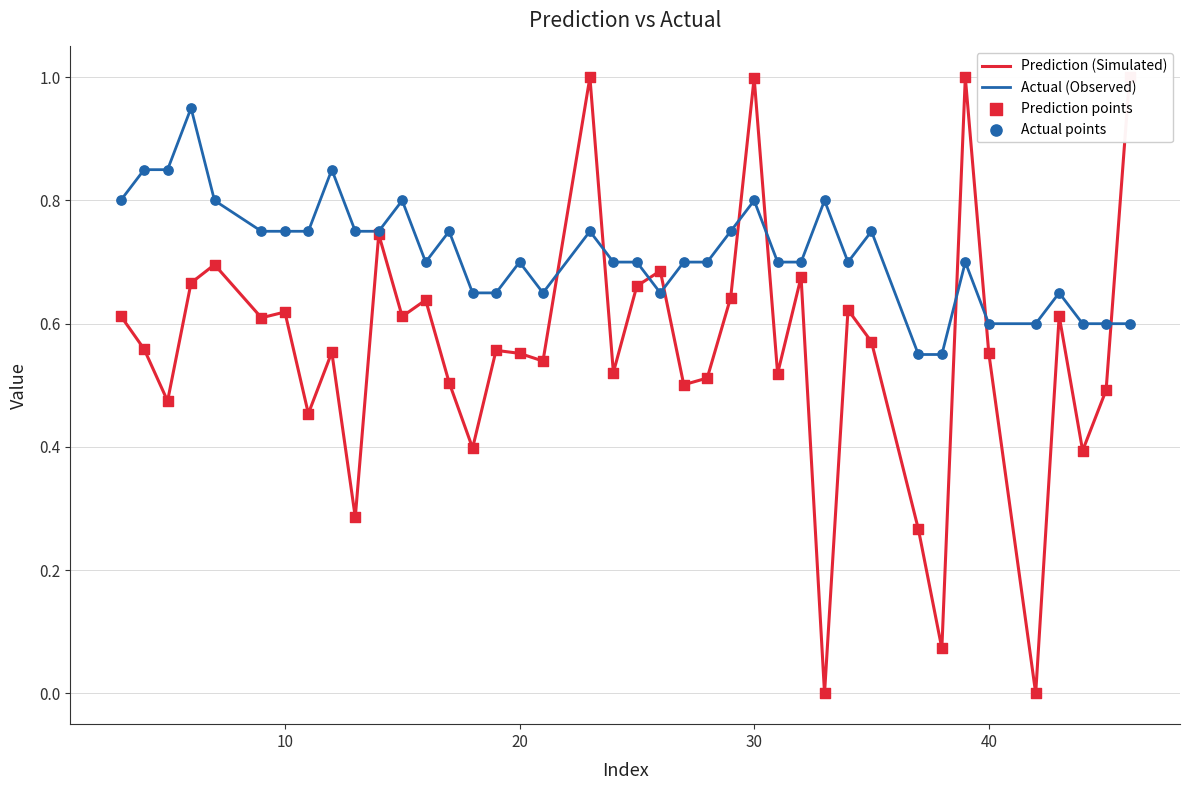

Which series has the widest spread of Y values?

Prediction (Simulated)